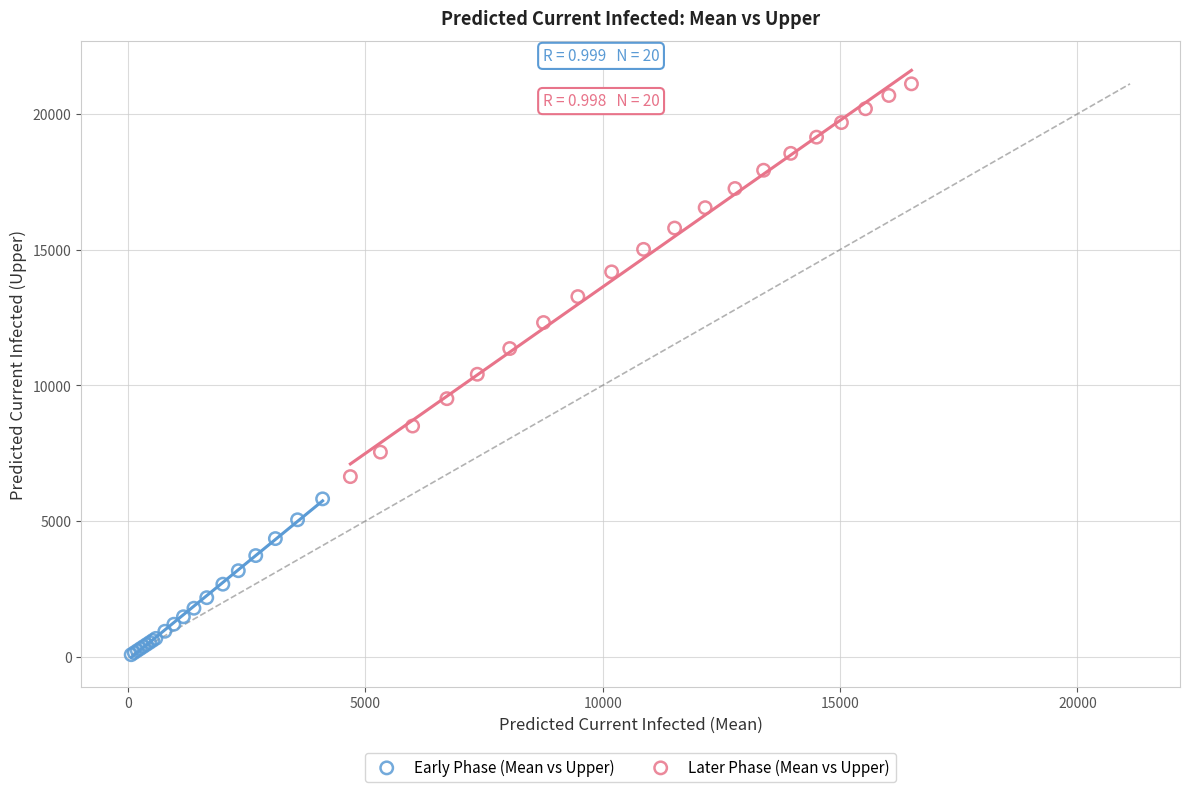

Which series contains the highest Y value?

Later Phase (Mean vs Upper)